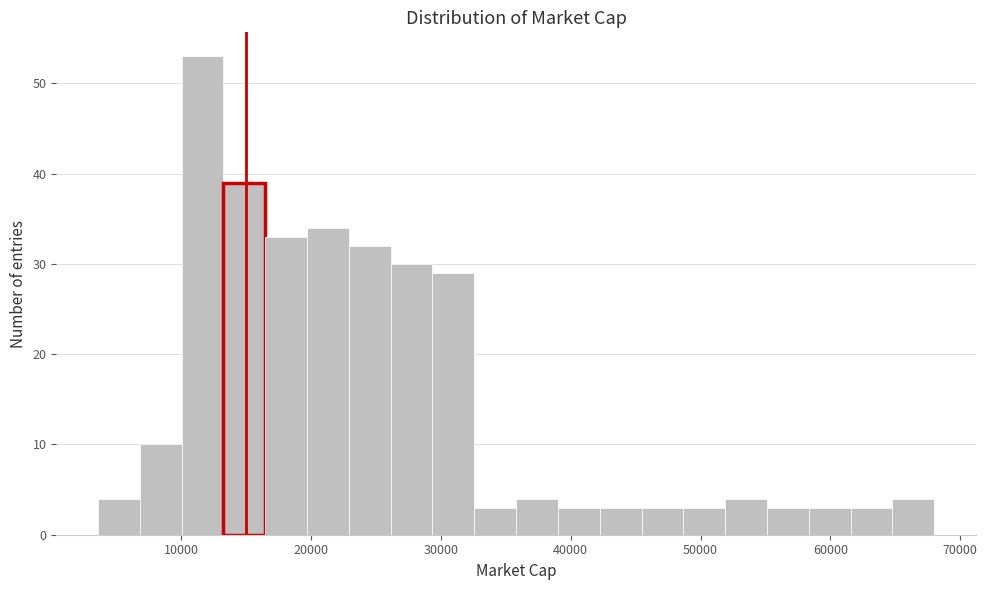

Read against the x-axis, roughly where is the centre of the tallest bar?

12000